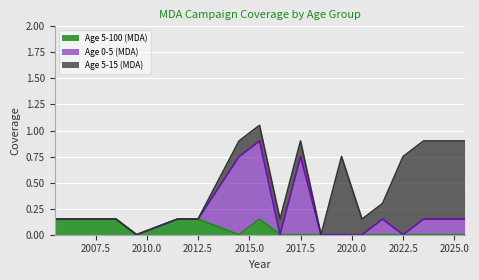

Between which two adjacent categories do Age 0-5 (MDA) and Age 5-100 (MDA) first intersect?

2012.5 and 2014.5